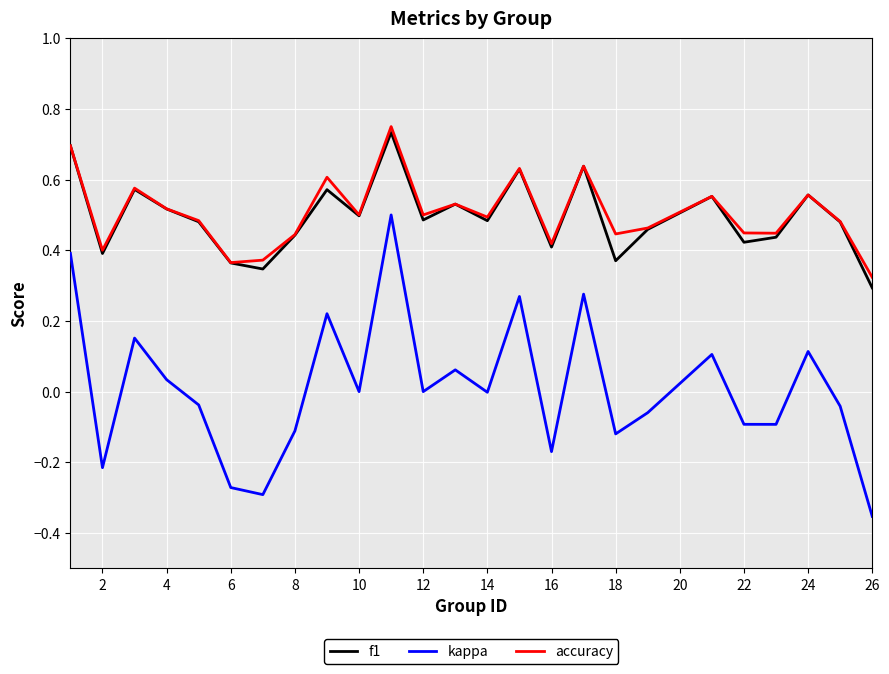

Which series has the widest spread of values?

kappa